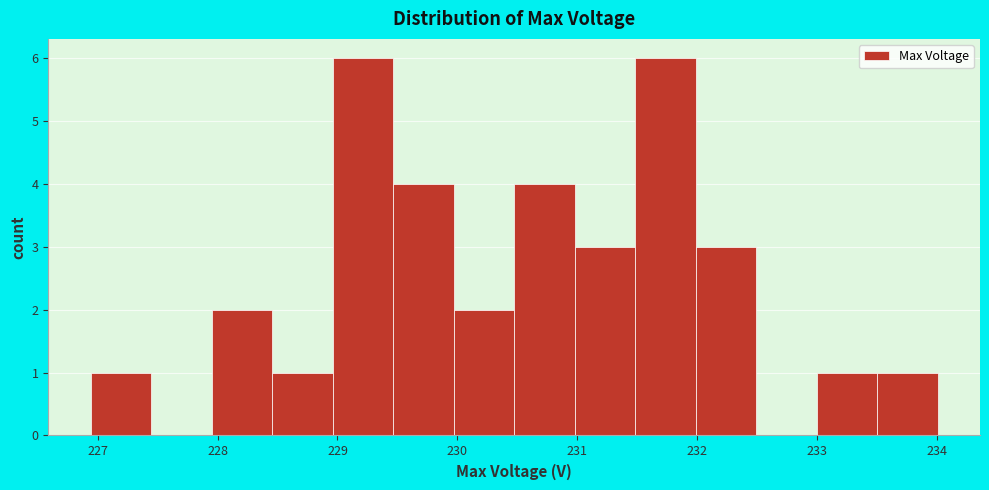

What is the height of the bar covering 231.5 to 232.0 on the x-axis? Neither the bar edges nor the heights are printed on the chart, so give them approximately, as read against the axes.

6